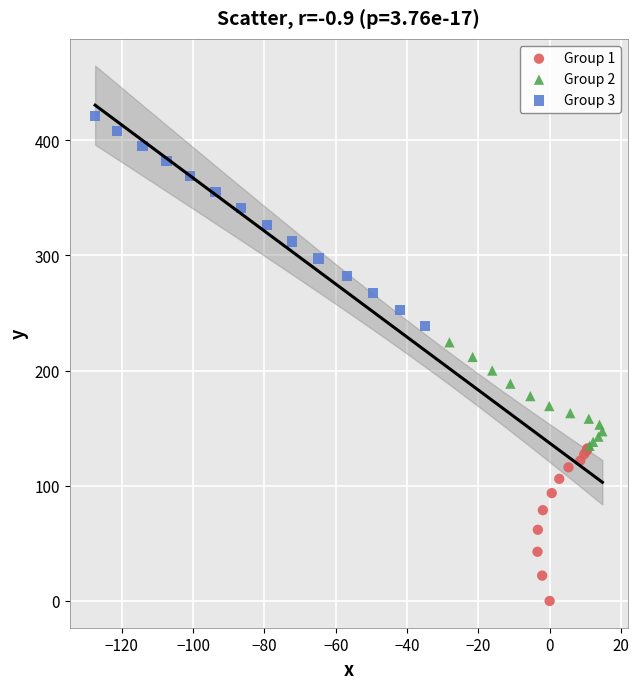

Which series contains the highest Y value?

Group 3